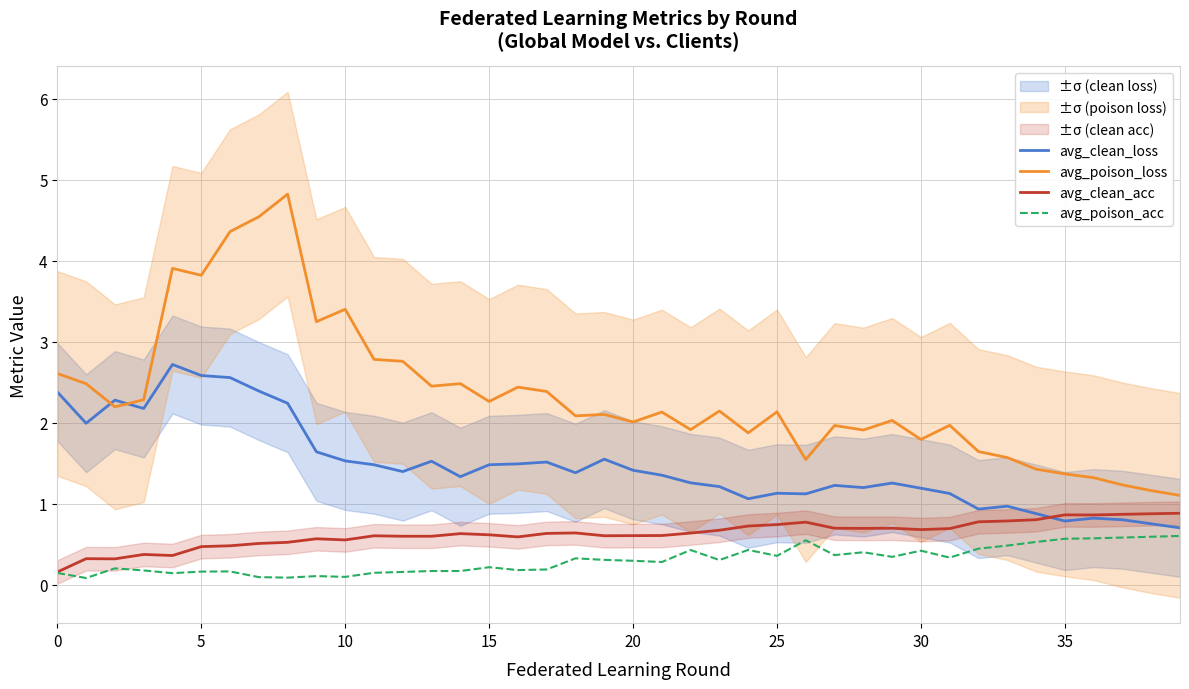

True or false: avg_poison_acc and avg_poison_loss cross at least once.

False